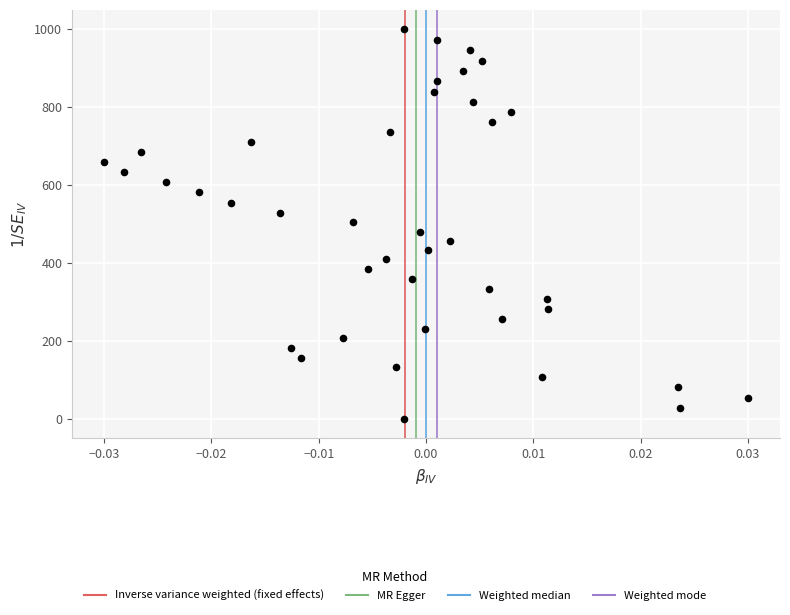

What is the range of Y values (max minus min)?

1000.0